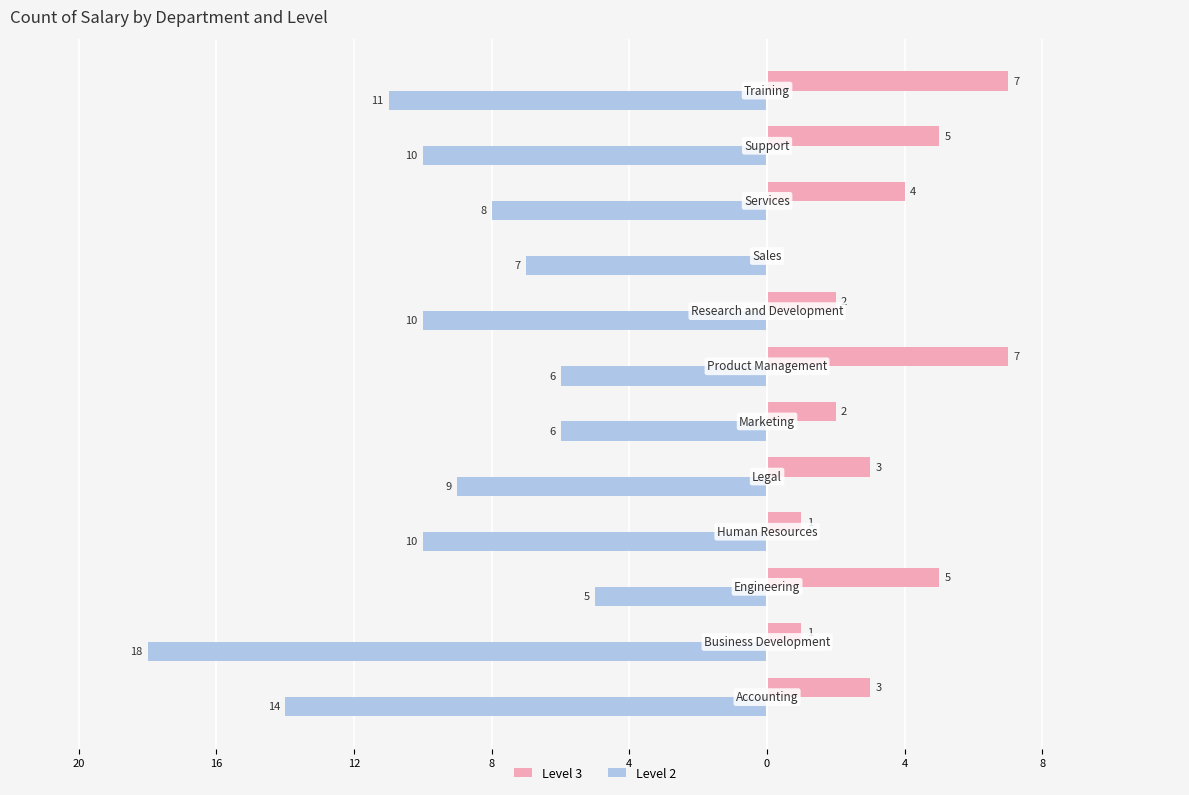

What are all the series names shown in the legend?

Level 3, Level 2